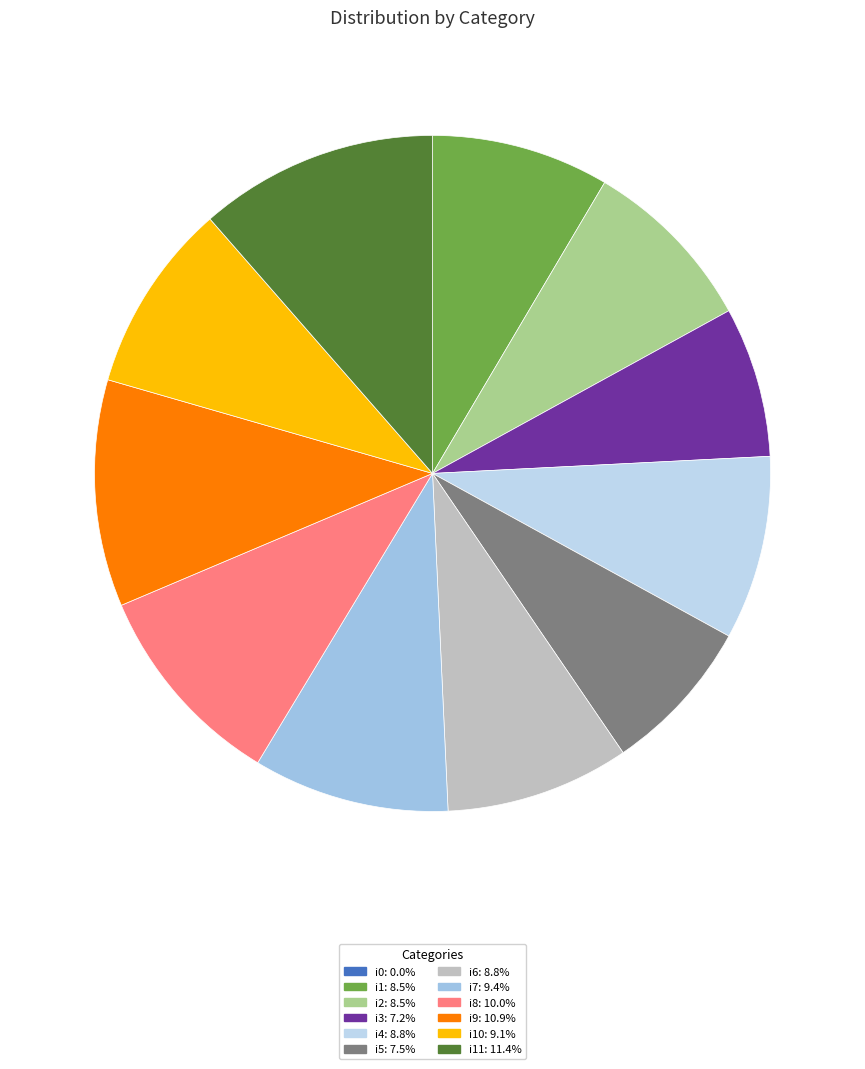

How many segments does this pie chart have?

12